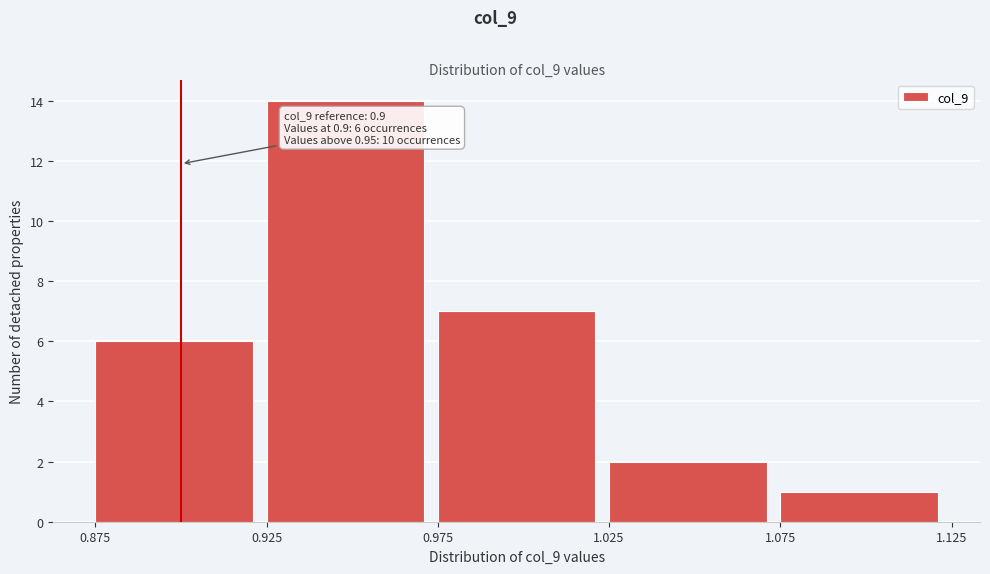

Over which range of the x-axis is the bar tallest?

0.925 to 0.975